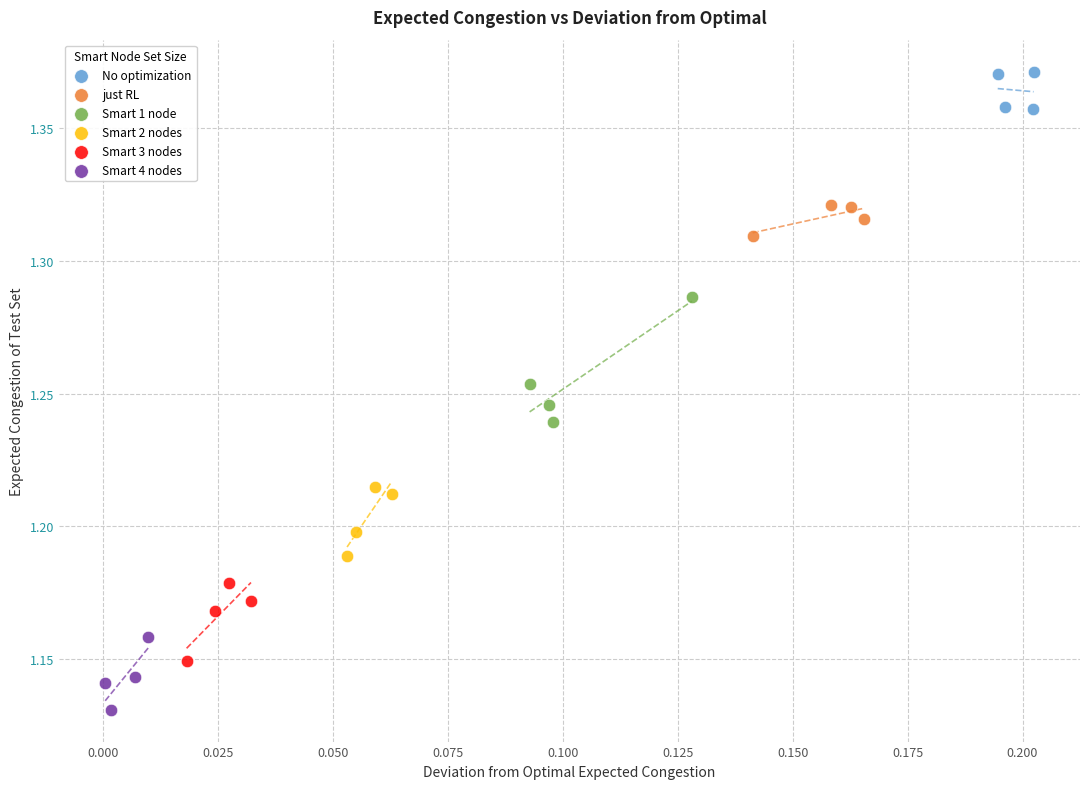

Which series reaches the minimum Y coordinate?

Smart 4 nodes